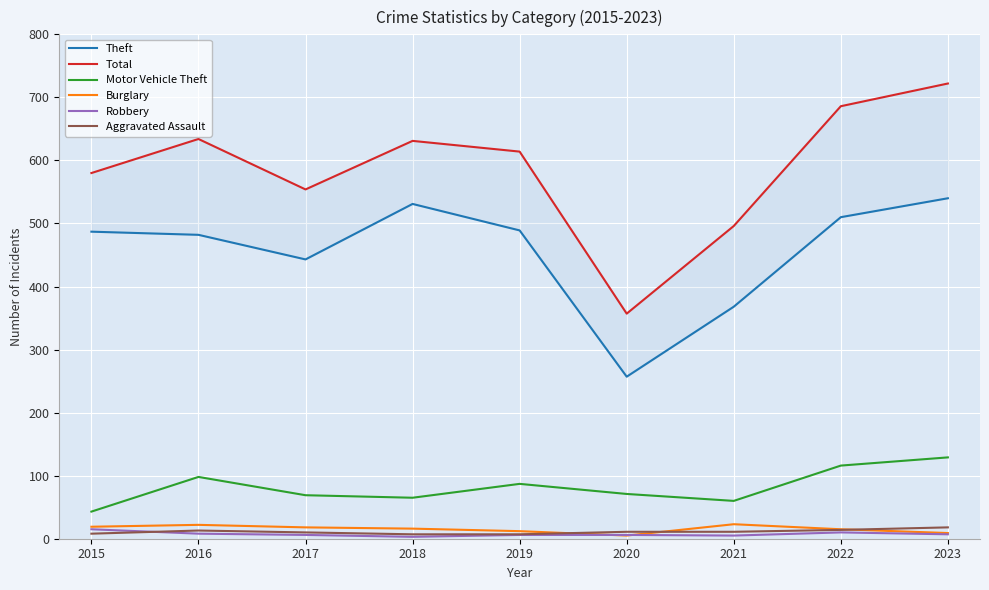

What is the sum of the Total values at 2021 and 2020?

853